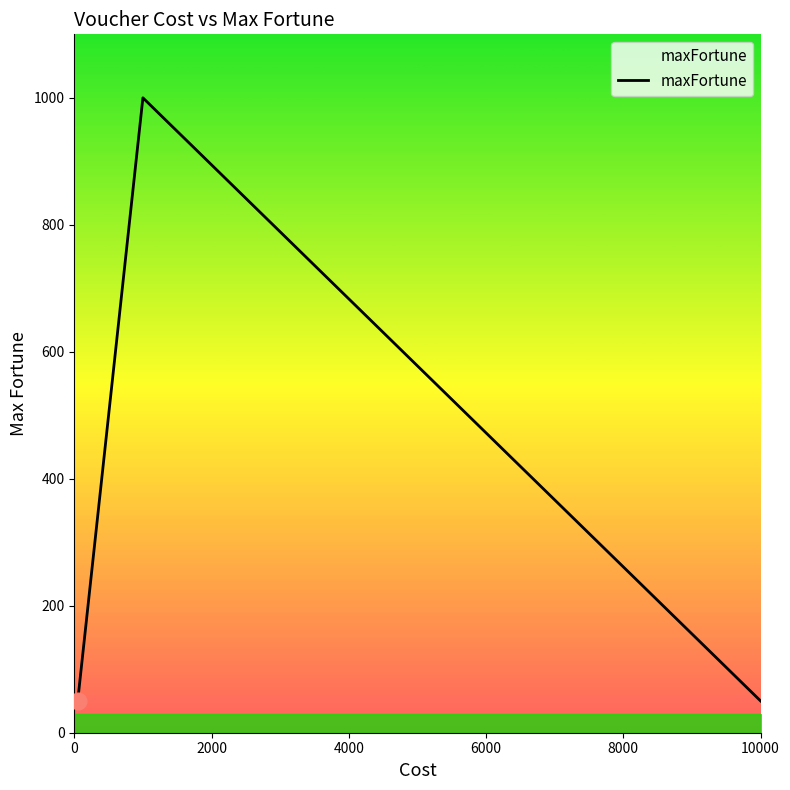

What is the difference between the second highest and minimum values?

450